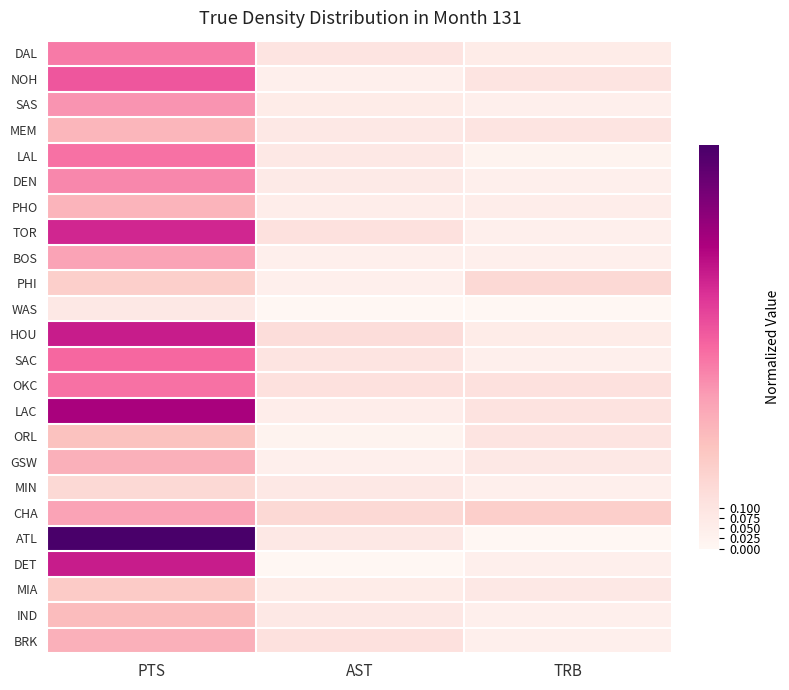

Which category has the lowest value across all series?

AST